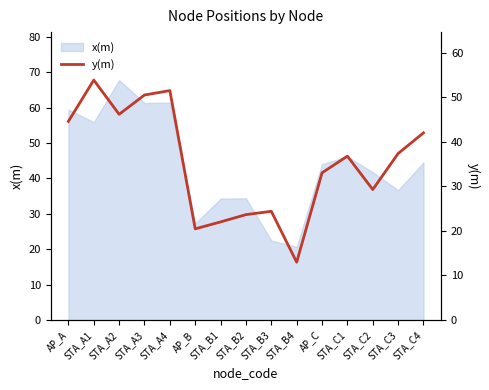

Reading left to right, what are all the values shown in this chart?

44.6	53.9	46.2	50.5	51.5	20.5	22.0	23.7	24.4	13.0	33.0	36.8	29.3	37.4	42.0